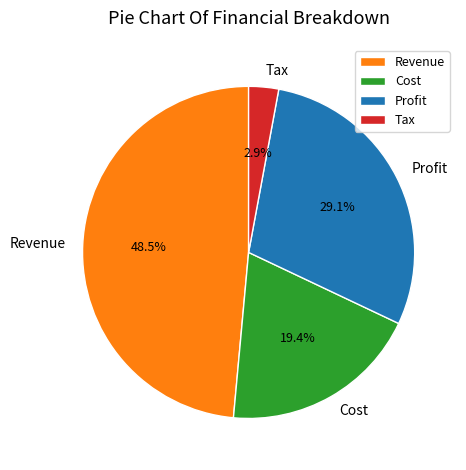

Which slice is the largest?

Revenue